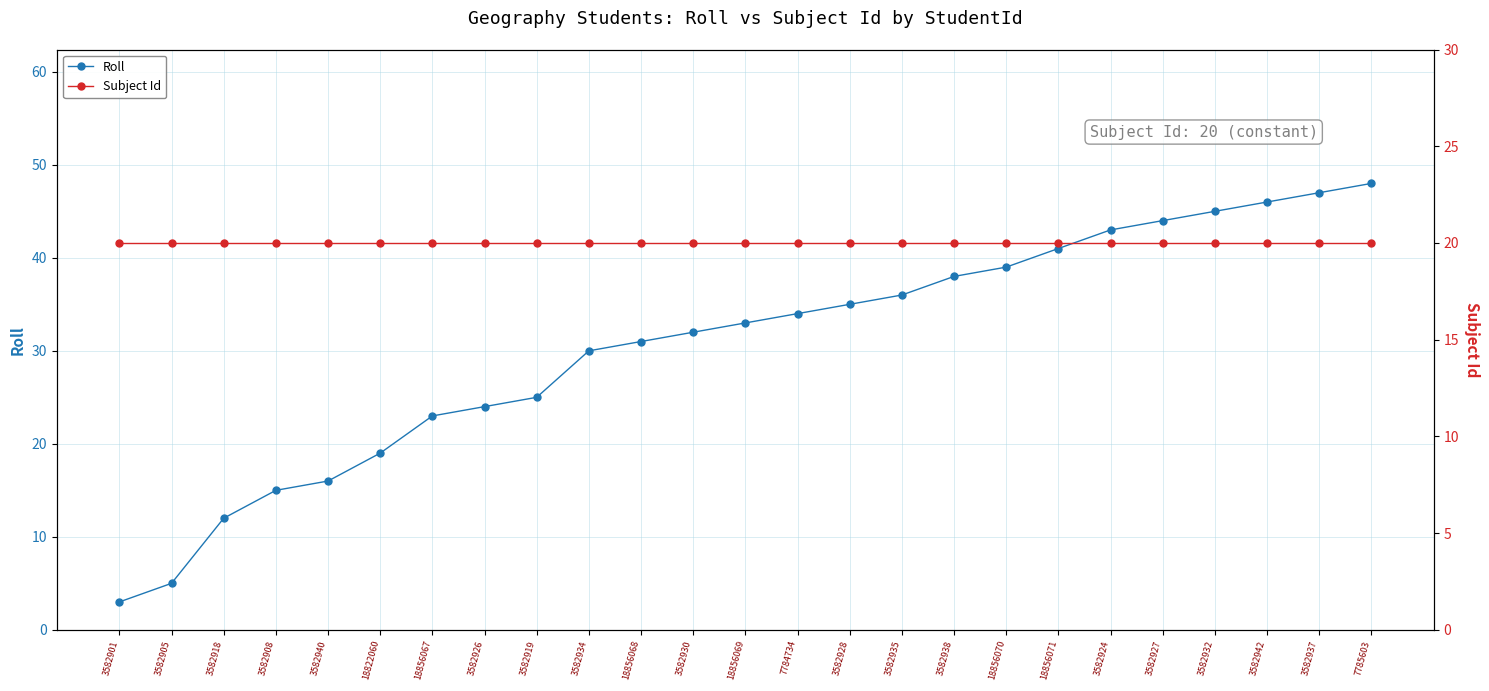

Which series has the largest total across all categories?

Roll